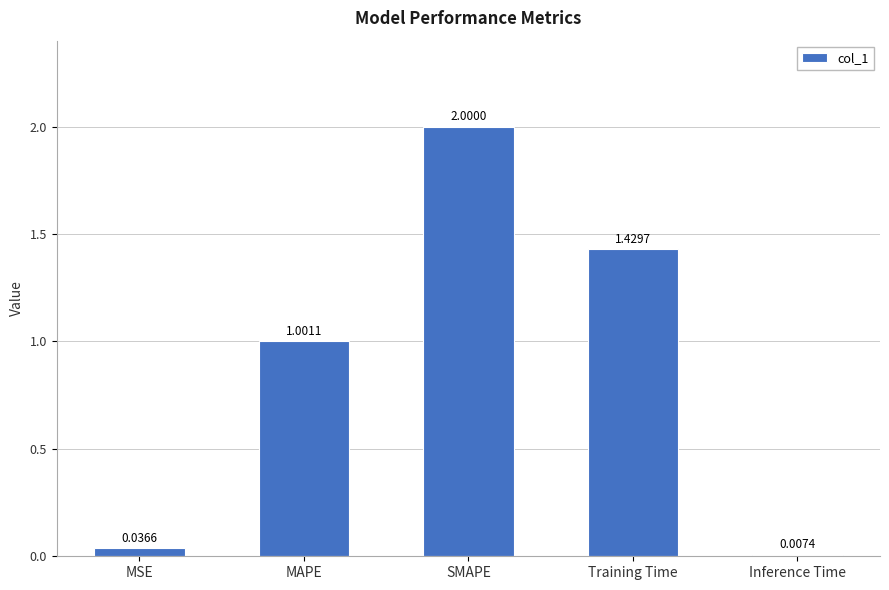

Rank the categories by value from lowest to highest.

Inference Time, MSE, MAPE, Training Time, SMAPE